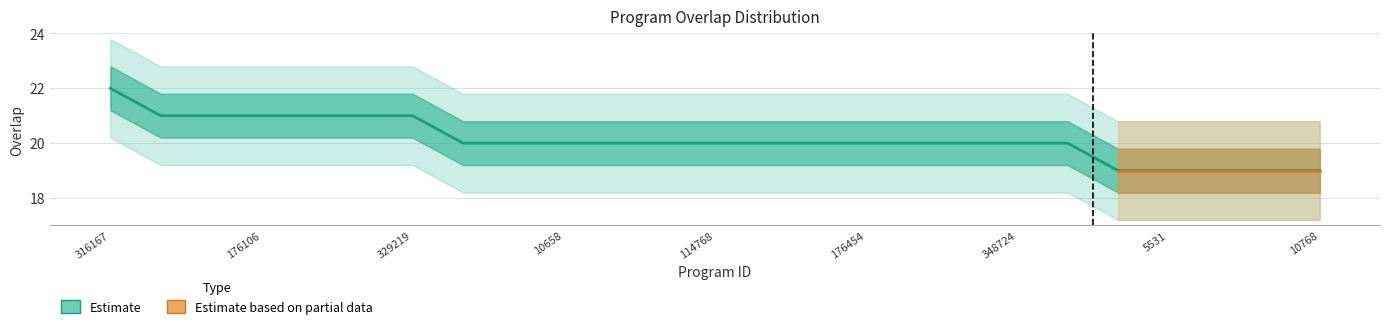

Reading left to right, extract all data points from this chart.

22	21	21	21	21	21	21	20	20	20	20	20	20	20	20	20	20	20	20	20	19	19	19	19	19